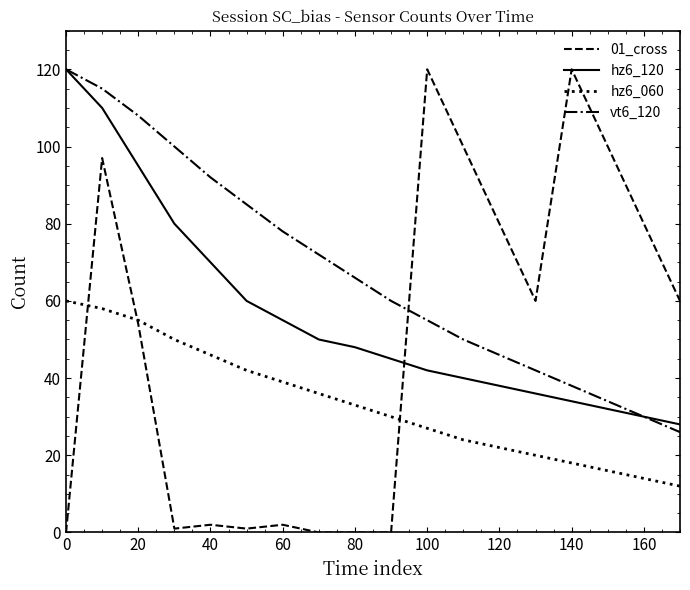

Which series has the largest total across all categories?

vt6_120